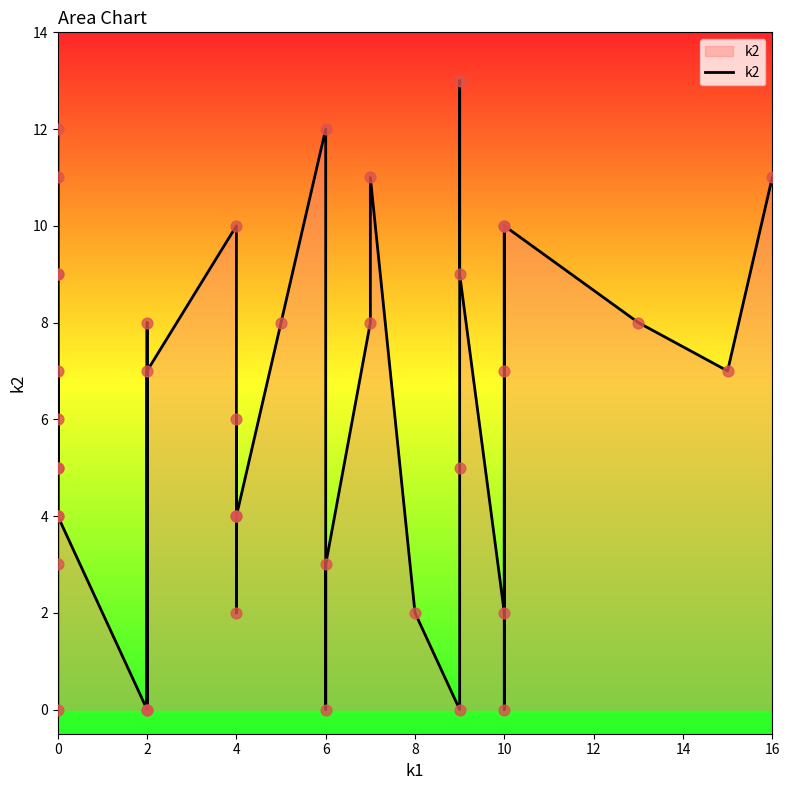

What is the change in value from 0 to 10?

-4